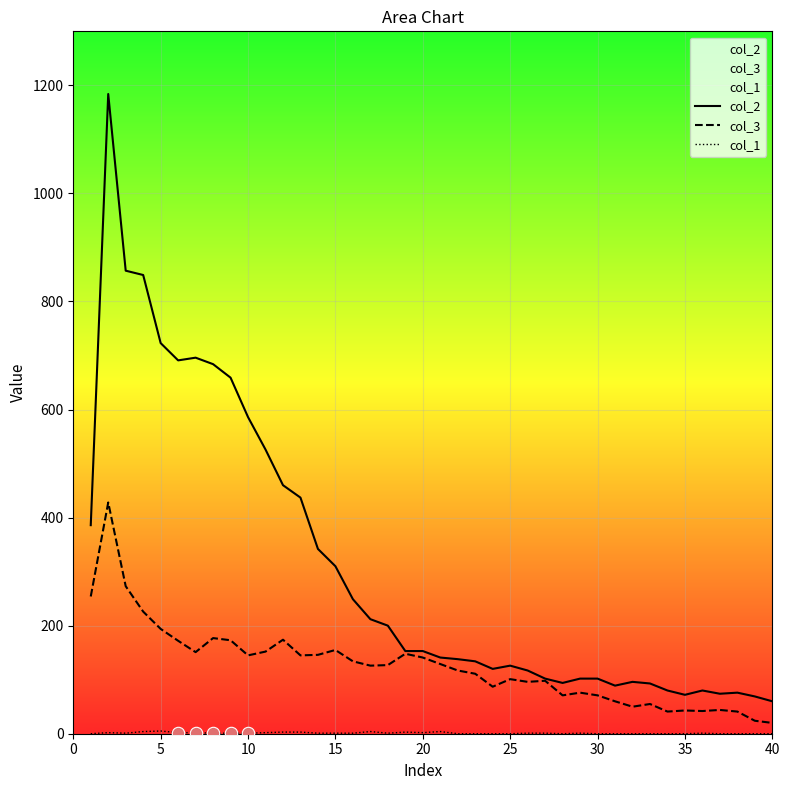

At how many categories does at least one series exceed 1182?

1